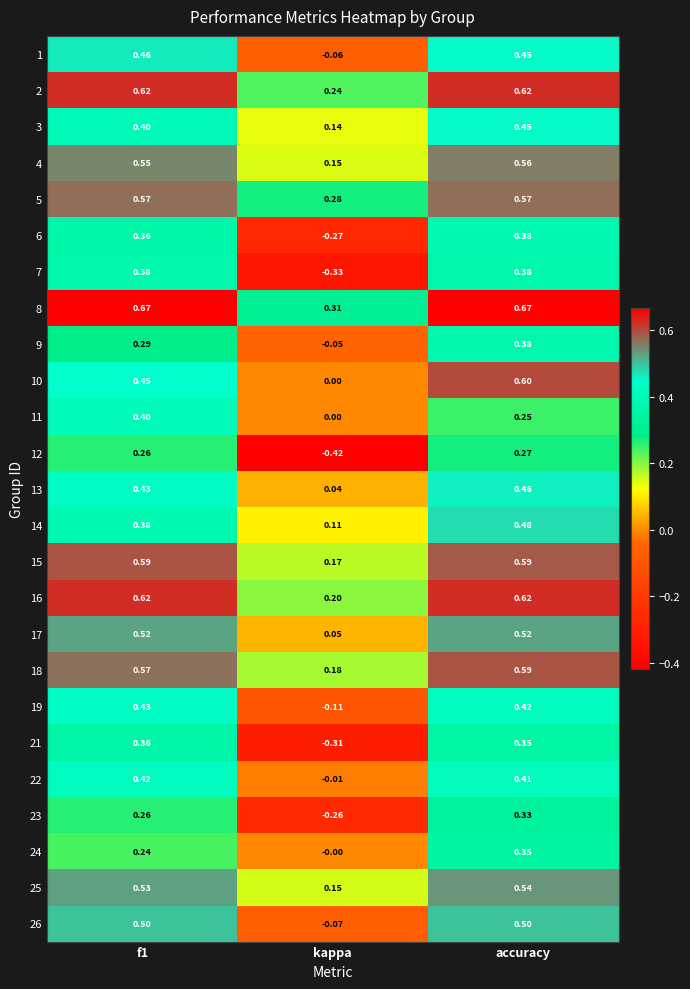

At which category is the sum across all series the highest?

accuracy